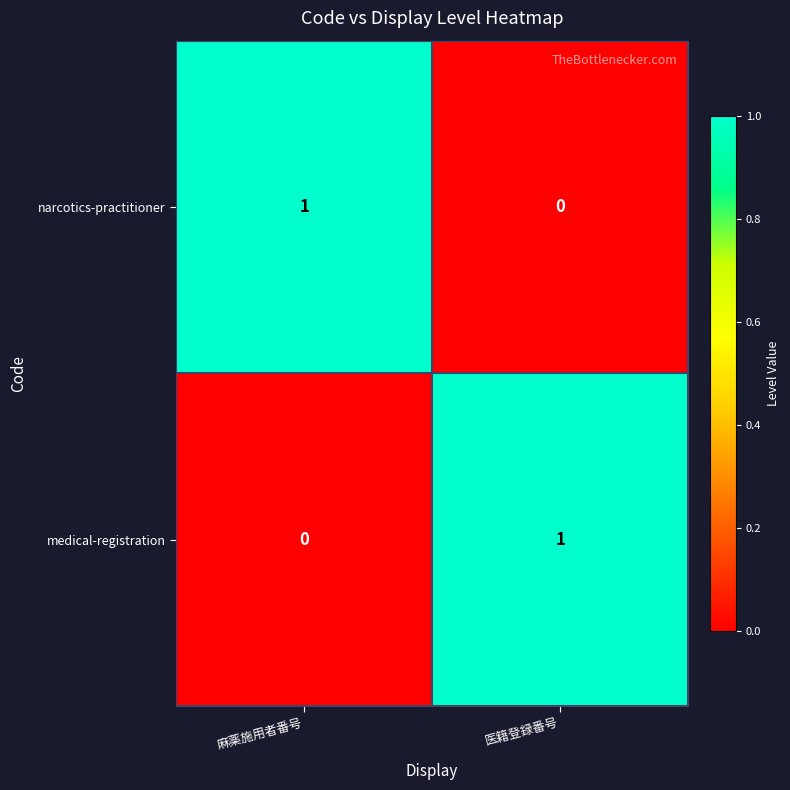

Count the number of data series in this chart.

2